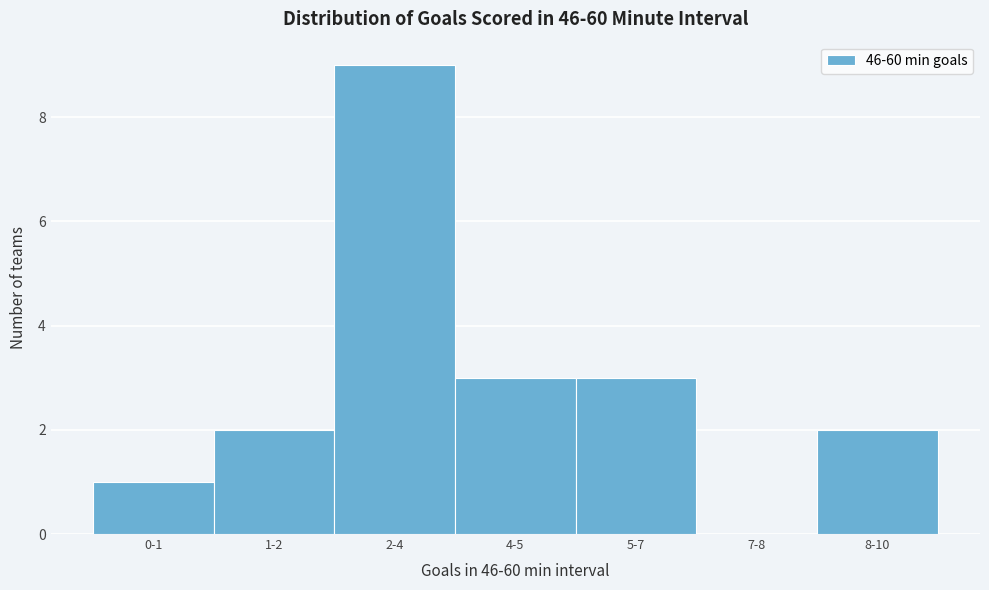

Reading right to left, what are all the values shown in this chart?

8-10=2	7-8=0	5-7=3	4-5=3	2-4=9	1-2=2	0-1=1